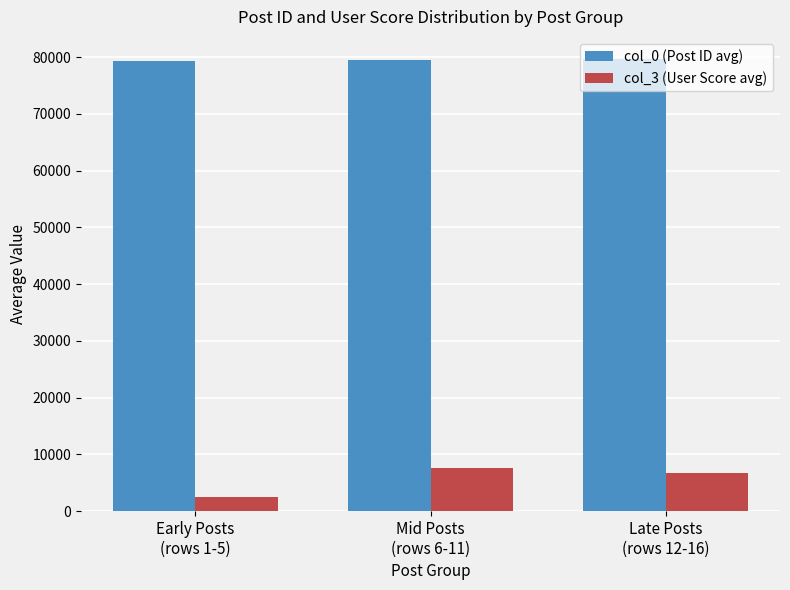

What position from the left is Early Posts
(rows 1-5)?

1